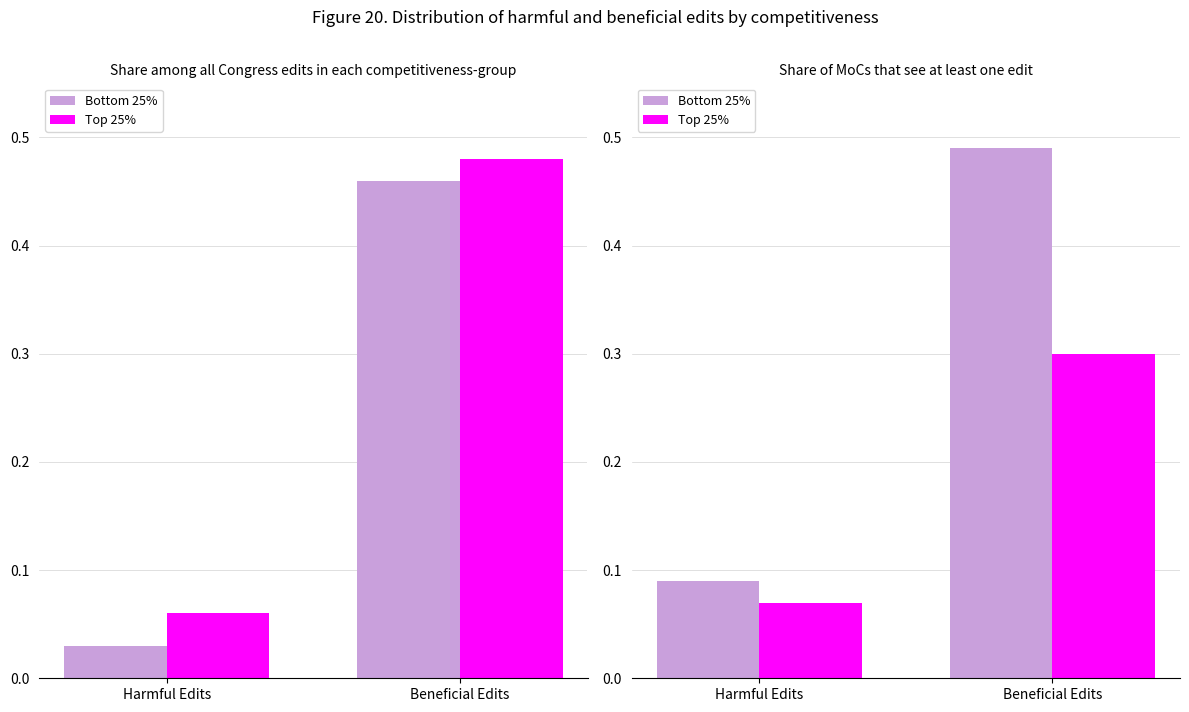

What is the difference between the highest and lowest values at Beneficial Edits?

0.2